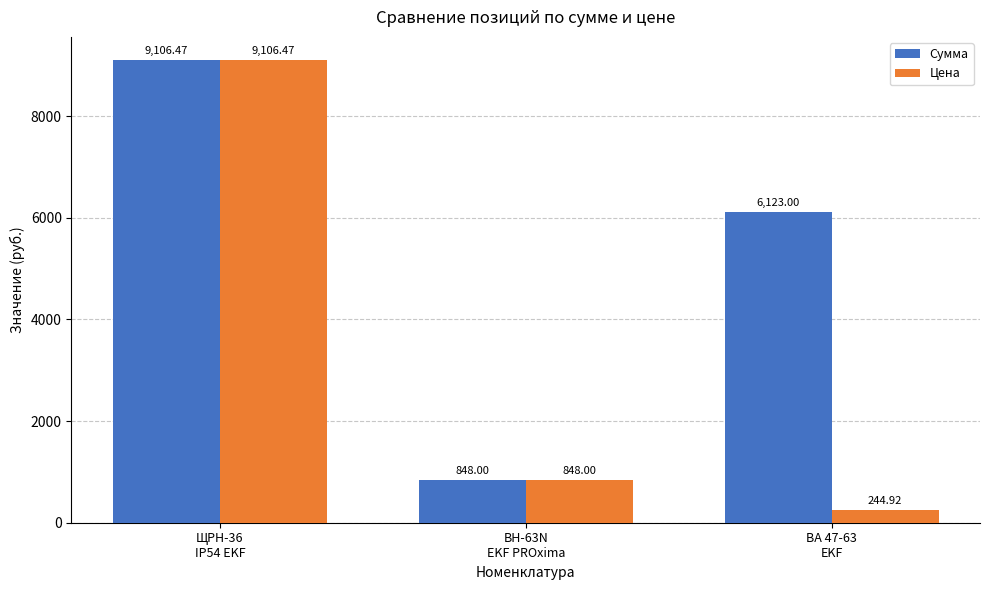

What are all the series names shown in the legend?

Сумма, Цена